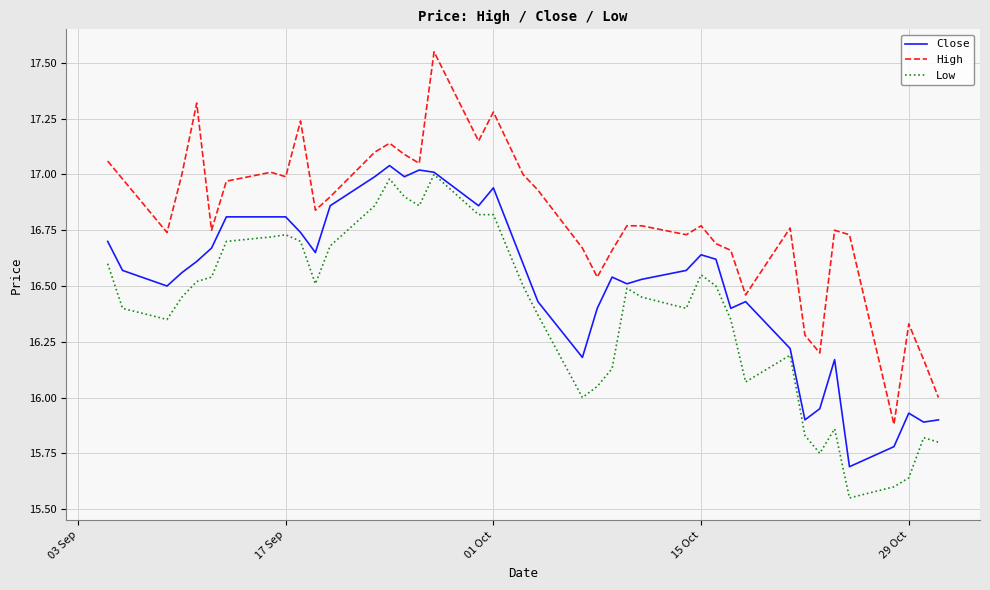

Rank the series by their average value, from lowest to highest.

Low, Close, High